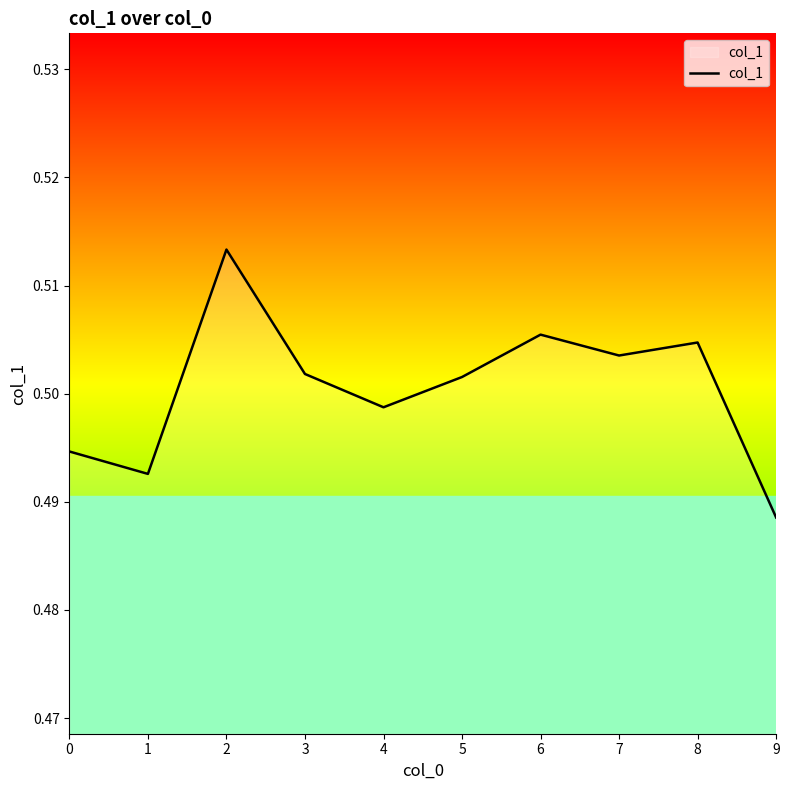

At which category does the chart reach its minimum across all series?

9